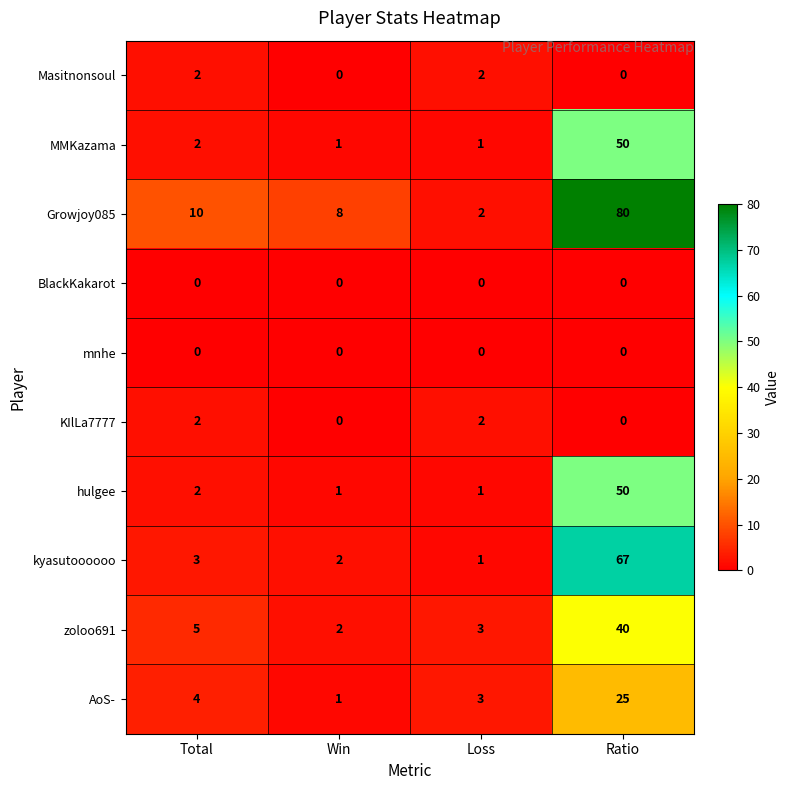

At which category is the sum across all series the highest?

Ratio